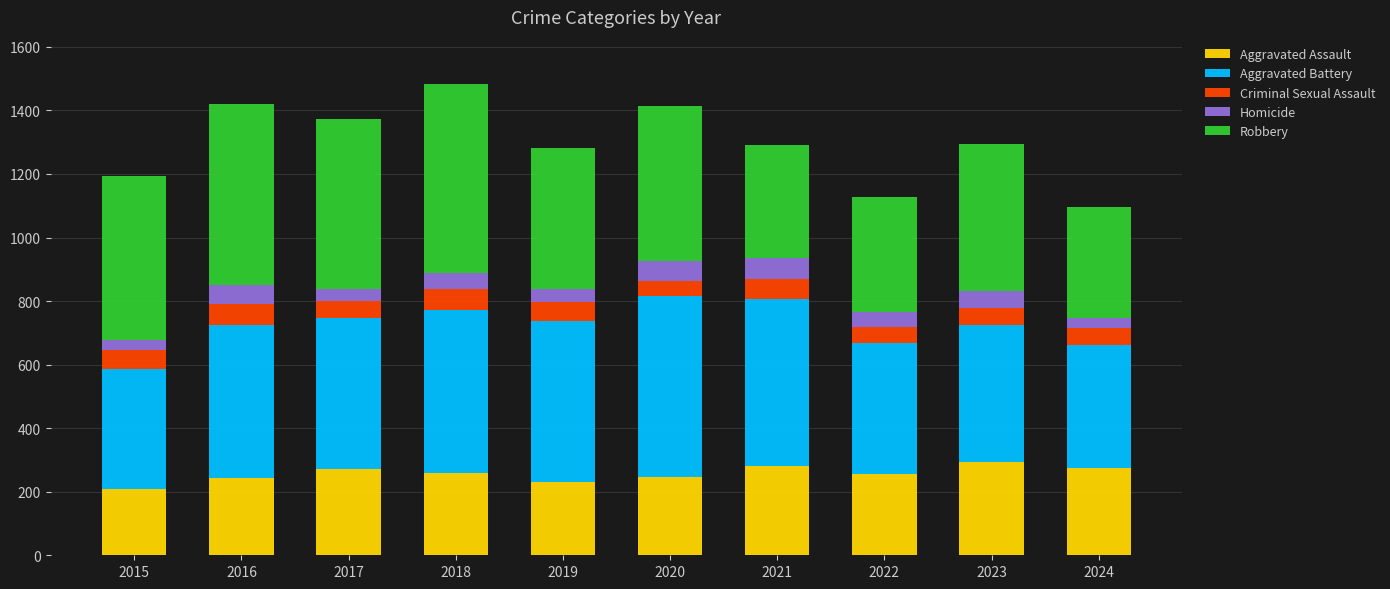

The value of Aggravated Assault at 2023 is 293. True or false?

True